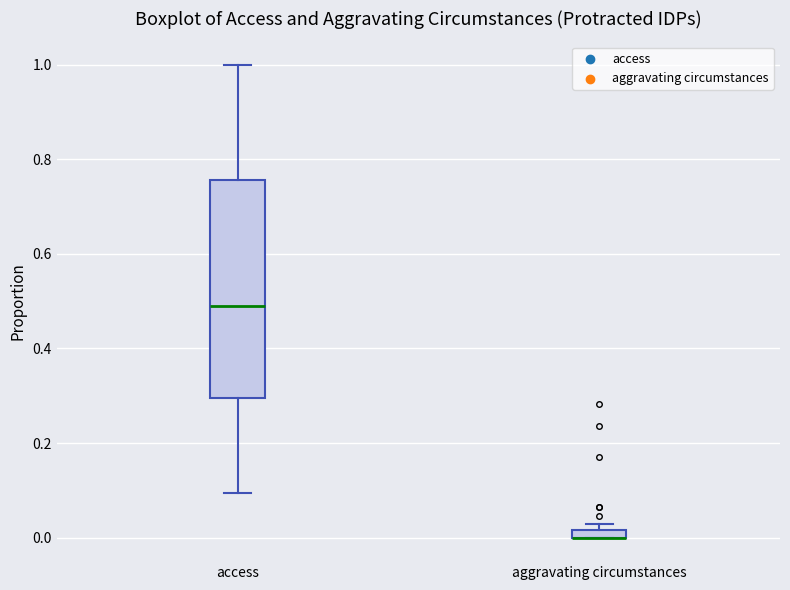

Which box is the tallest, from its lower edge to its upper edge?

access